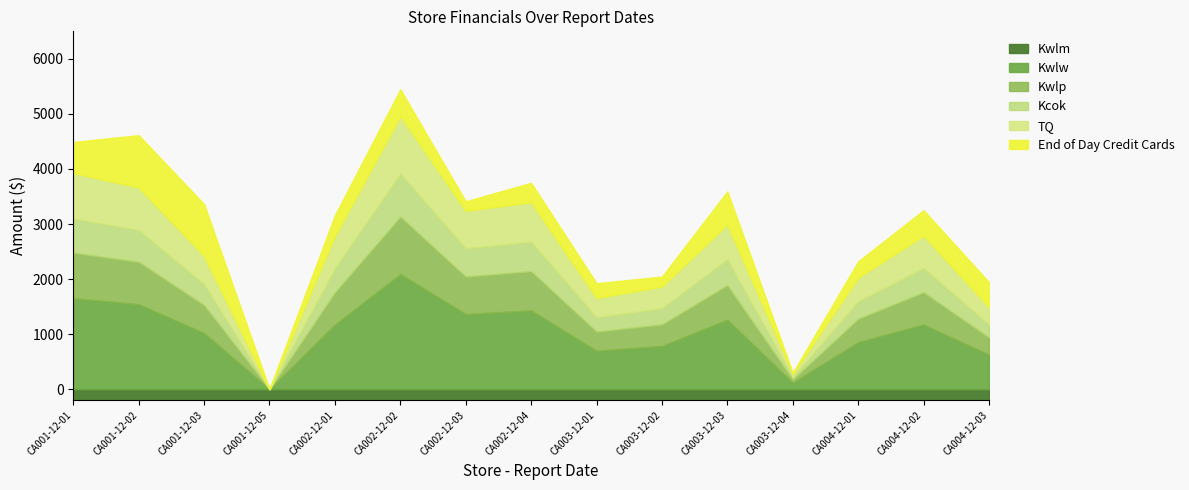

Which has a higher value, CA003-12-03 or CA003-12-04?

CA003-12-03